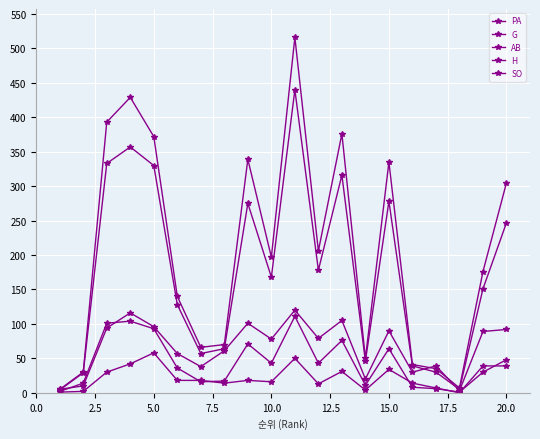

True or false: SO and AB cross at least once.

False